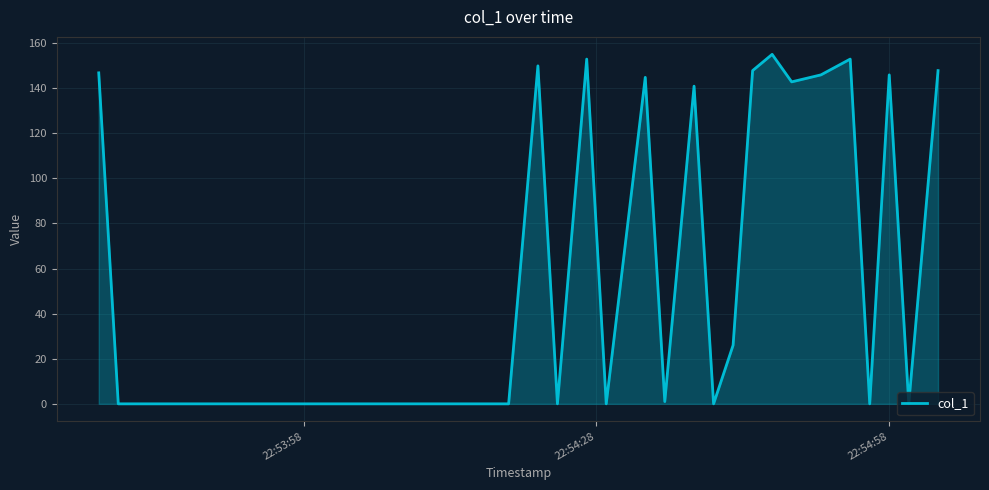

What is the average value?

45.0